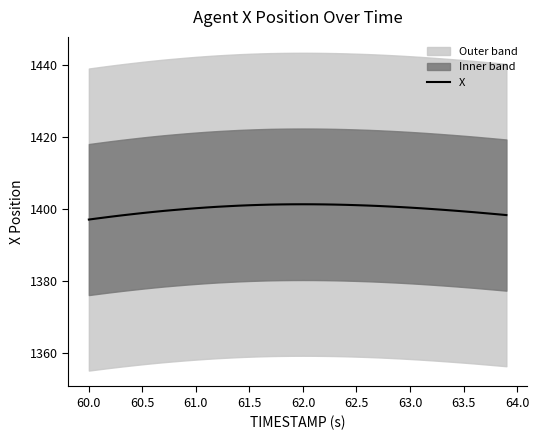

What is the average value?

1400.0